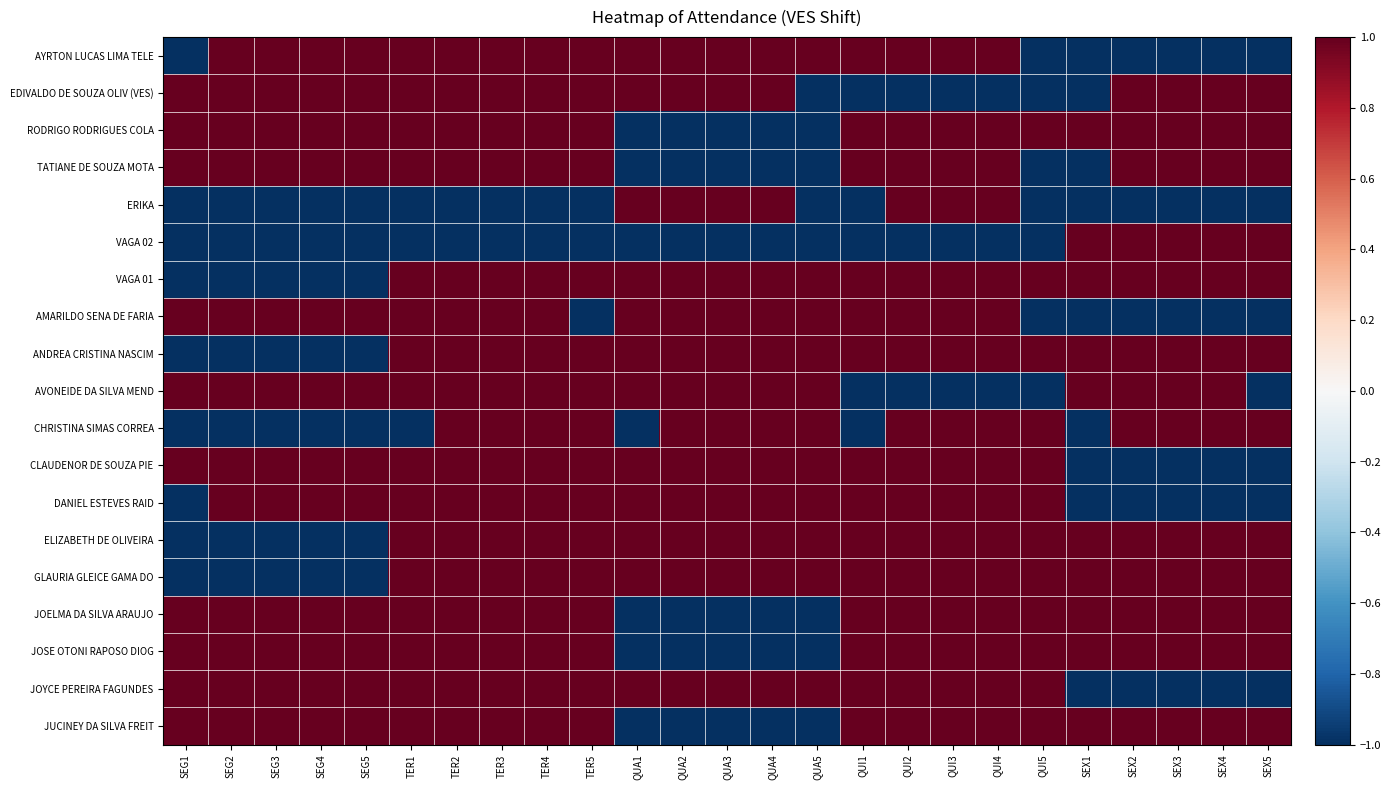

Reading right to left, what are all the values shown in this chart?

AYRTON LUCAS LIMA TELE: SEX5=-1	SEX4=-1	SEX3=-1	SEX2=-1	SEX1=-1	QUI5=-1	QUI4=1	QUI3=1	QUI2=1	QUI1=1	QUA5=1	QUA4=1	QUA3=1	QUA2=1	QUA1=1	TER5=1	TER4=1	TER3=1	TER2=1	TER1=1	SEG5=1	SEG4=1	SEG3=1	SEG2=1	SEG1=-1
EDIVALDO DE SOUZA OLIV (VES): SEX5=1	SEX4=1	SEX3=1	SEX2=1	SEX1=-1	QUI5=-1	QUI4=-1	QUI3=-1	QUI2=-1	QUI1=-1	QUA5=-1	QUA4=1	QUA3=1	QUA2=1	QUA1=1	TER5=1	TER4=1	TER3=1	TER2=1	TER1=1	SEG5=1	SEG4=1	SEG3=1	SEG2=1	SEG1=1
RODRIGO RODRIGUES COLA: SEX5=1	SEX4=1	SEX3=1	SEX2=1	SEX1=1	QUI5=1	QUI4=1	QUI3=1	QUI2=1	QUI1=1	QUA5=-1	QUA4=-1	QUA3=-1	QUA2=-1	QUA1=-1	TER5=1	TER4=1	TER3=1	TER2=1	TER1=1	SEG5=1	SEG4=1	SEG3=1	SEG2=1	SEG1=1
TATIANE DE SOUZA MOTA: SEX5=1	SEX4=1	SEX3=1	SEX2=1	SEX1=-1	QUI5=-1	QUI4=1	QUI3=1	QUI2=1	QUI1=1	QUA5=-1	QUA4=-1	QUA3=-1	QUA2=-1	QUA1=-1	TER5=1	TER4=1	TER3=1	TER2=1	TER1=1	SEG5=1	SEG4=1	SEG3=1	SEG2=1	SEG1=1
ERIKA: SEX5=-1	SEX4=-1	SEX3=-1	SEX2=-1	SEX1=-1	QUI5=-1	QUI4=1	QUI3=1	QUI2=1	QUI1=-1	QUA5=-1	QUA4=1	QUA3=1	QUA2=1	QUA1=1	TER5=-1	TER4=-1	TER3=-1	TER2=-1	TER1=-1	SEG5=-1	SEG4=-1	SEG3=-1	SEG2=-1	SEG1=-1
VAGA 02: SEX5=1	SEX4=1	SEX3=1	SEX2=1	SEX1=1	QUI5=-1	QUI4=-1	QUI3=-1	QUI2=-1	QUI1=-1	QUA5=-1	QUA4=-1	QUA3=-1	QUA2=-1	QUA1=-1	TER5=-1	TER4=-1	TER3=-1	TER2=-1	TER1=-1	SEG5=-1	SEG4=-1	SEG3=-1	SEG2=-1	SEG1=-1
VAGA 01: SEX5=1	SEX4=1	SEX3=1	SEX2=1	SEX1=1	QUI5=1	QUI4=1	QUI3=1	QUI2=1	QUI1=1	QUA5=1	QUA4=1	QUA3=1	QUA2=1	QUA1=1	TER5=1	TER4=1	TER3=1	TER2=1	TER1=1	SEG5=-1	SEG4=-1	SEG3=-1	SEG2=-1	SEG1=-1
AMARILDO SENA DE FARIA: SEX5=-1	SEX4=-1	SEX3=-1	SEX2=-1	SEX1=-1	QUI5=-1	QUI4=1	QUI3=1	QUI2=1	QUI1=1	QUA5=1	QUA4=1	QUA3=1	QUA2=1	QUA1=1	TER5=-1	TER4=1	TER3=1	TER2=1	TER1=1	SEG5=1	SEG4=1	SEG3=1	SEG2=1	SEG1=1
ANDREA CRISTINA NASCIM: SEX5=1	SEX4=1	SEX3=1	SEX2=1	SEX1=1	QUI5=1	QUI4=1	QUI3=1	QUI2=1	QUI1=1	QUA5=1	QUA4=1	QUA3=1	QUA2=1	QUA1=1	TER5=1	TER4=1	TER3=1	TER2=1	TER1=1	SEG5=-1	SEG4=-1	SEG3=-1	SEG2=-1	SEG1=-1
AVONEIDE DA SILVA MEND: SEX5=-1	SEX4=1	SEX3=1	SEX2=1	SEX1=1	QUI5=-1	QUI4=-1	QUI3=-1	QUI2=-1	QUI1=-1	QUA5=1	QUA4=1	QUA3=1	QUA2=1	QUA1=1	TER5=1	TER4=1	TER3=1	TER2=1	TER1=1	SEG5=1	SEG4=1	SEG3=1	SEG2=1	SEG1=1
CHRISTINA SIMAS CORREA: SEX5=1	SEX4=1	SEX3=1	SEX2=1	SEX1=-1	QUI5=1	QUI4=1	QUI3=1	QUI2=1	QUI1=-1	QUA5=1	QUA4=1	QUA3=1	QUA2=1	QUA1=-1	TER5=1	TER4=1	TER3=1	TER2=1	TER1=-1	SEG5=-1	SEG4=-1	SEG3=-1	SEG2=-1	SEG1=-1
CLAUDENOR DE SOUZA PIE: SEX5=-1	SEX4=-1	SEX3=-1	SEX2=-1	SEX1=-1	QUI5=1	QUI4=1	QUI3=1	QUI2=1	QUI1=1	QUA5=1	QUA4=1	QUA3=1	QUA2=1	QUA1=1	TER5=1	TER4=1	TER3=1	TER2=1	TER1=1	SEG5=1	SEG4=1	SEG3=1	SEG2=1	SEG1=1
DANIEL ESTEVES RAID: SEX5=-1	SEX4=-1	SEX3=-1	SEX2=-1	SEX1=-1	QUI5=1	QUI4=1	QUI3=1	QUI2=1	QUI1=1	QUA5=1	QUA4=1	QUA3=1	QUA2=1	QUA1=1	TER5=1	TER4=1	TER3=1	TER2=1	TER1=1	SEG5=1	SEG4=1	SEG3=1	SEG2=1	SEG1=-1
ELIZABETH DE OLIVEIRA: SEX5=1	SEX4=1	SEX3=1	SEX2=1	SEX1=1	QUI5=1	QUI4=1	QUI3=1	QUI2=1	QUI1=1	QUA5=1	QUA4=1	QUA3=1	QUA2=1	QUA1=1	TER5=1	TER4=1	TER3=1	TER2=1	TER1=1	SEG5=-1	SEG4=-1	SEG3=-1	SEG2=-1	SEG1=-1
GLAURIA GLEICE GAMA DO: SEX5=1	SEX4=1	SEX3=1	SEX2=1	SEX1=1	QUI5=1	QUI4=1	QUI3=1	QUI2=1	QUI1=1	QUA5=1	QUA4=1	QUA3=1	QUA2=1	QUA1=1	TER5=1	TER4=1	TER3=1	TER2=1	TER1=1	SEG5=-1	SEG4=-1	SEG3=-1	SEG2=-1	SEG1=-1
JOELMA DA SILVA ARAUJO: SEX5=1	SEX4=1	SEX3=1	SEX2=1	SEX1=1	QUI5=1	QUI4=1	QUI3=1	QUI2=1	QUI1=1	QUA5=-1	QUA4=-1	QUA3=-1	QUA2=-1	QUA1=-1	TER5=1	TER4=1	TER3=1	TER2=1	TER1=1	SEG5=1	SEG4=1	SEG3=1	SEG2=1	SEG1=1
JOSE OTONI RAPOSO DIOG: SEX5=1	SEX4=1	SEX3=1	SEX2=1	SEX1=1	QUI5=1	QUI4=1	QUI3=1	QUI2=1	QUI1=1	QUA5=-1	QUA4=-1	QUA3=-1	QUA2=-1	QUA1=-1	TER5=1	TER4=1	TER3=1	TER2=1	TER1=1	SEG5=1	SEG4=1	SEG3=1	SEG2=1	SEG1=1
JOYCE PEREIRA FAGUNDES: SEX5=-1	SEX4=-1	SEX3=-1	SEX2=-1	SEX1=-1	QUI5=1	QUI4=1	QUI3=1	QUI2=1	QUI1=1	QUA5=1	QUA4=1	QUA3=1	QUA2=1	QUA1=1	TER5=1	TER4=1	TER3=1	TER2=1	TER1=1	SEG5=1	SEG4=1	SEG3=1	SEG2=1	SEG1=1
JUCINEY DA SILVA FREIT: SEX5=1	SEX4=1	SEX3=1	SEX2=1	SEX1=1	QUI5=1	QUI4=1	QUI3=1	QUI2=1	QUI1=1	QUA5=-1	QUA4=-1	QUA3=-1	QUA2=-1	QUA1=-1	TER5=1	TER4=1	TER3=1	TER2=1	TER1=1	SEG5=1	SEG4=1	SEG3=1	SEG2=1	SEG1=1